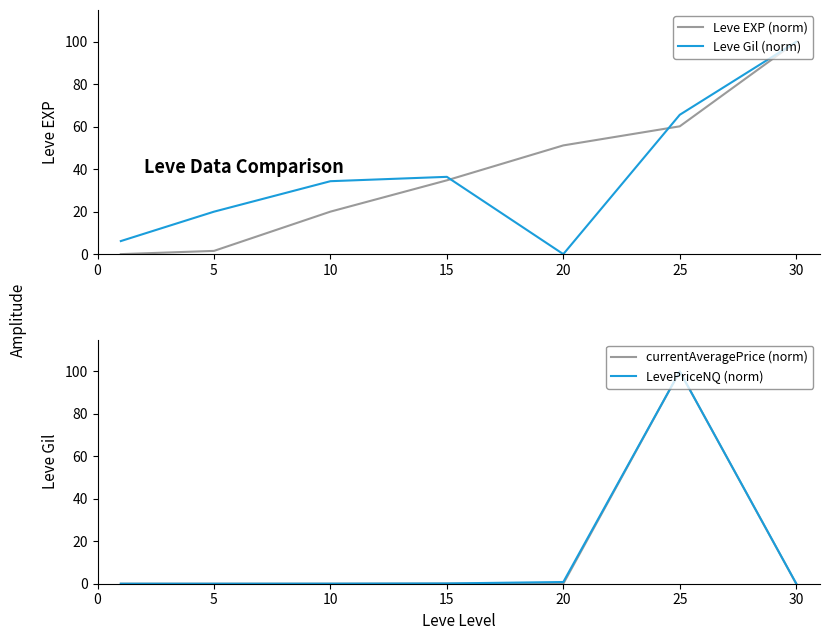

True or false: currentAveragePrice (norm) has a value of 0.0 at 20.

False